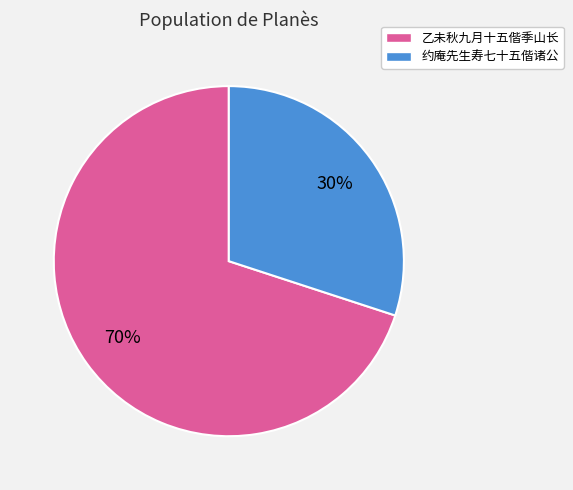

To the nearest percent, what is the average slice percentage?

50%